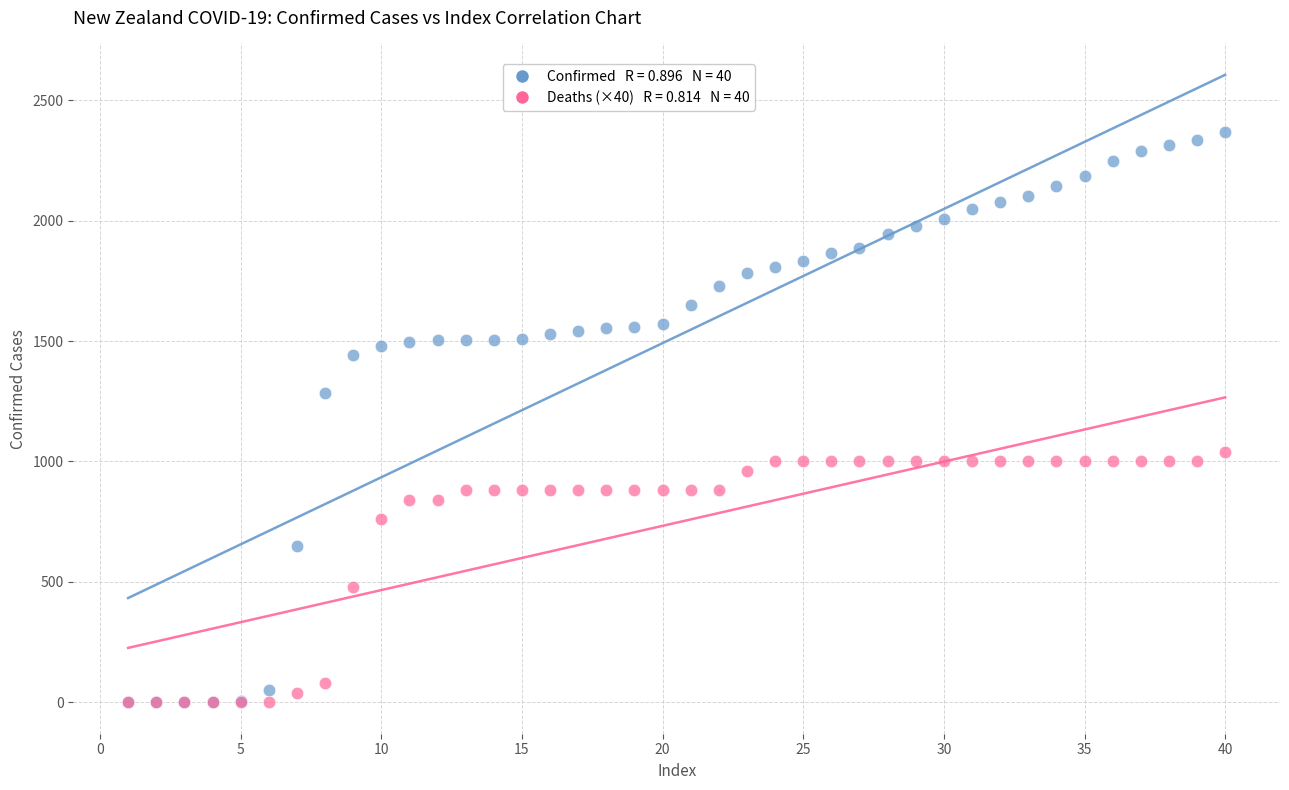

Across all series, what Y value is closest to 1184?

1283